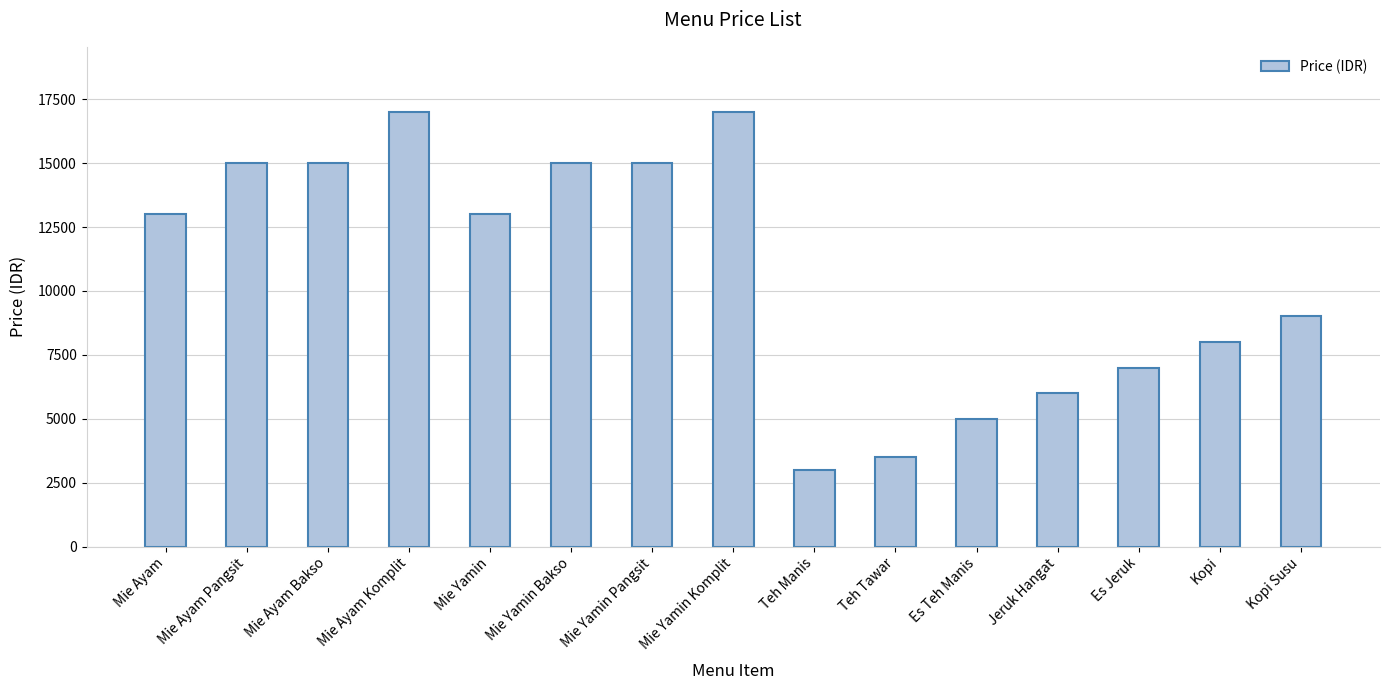

What is the value of the 1st bar from the left?

13000